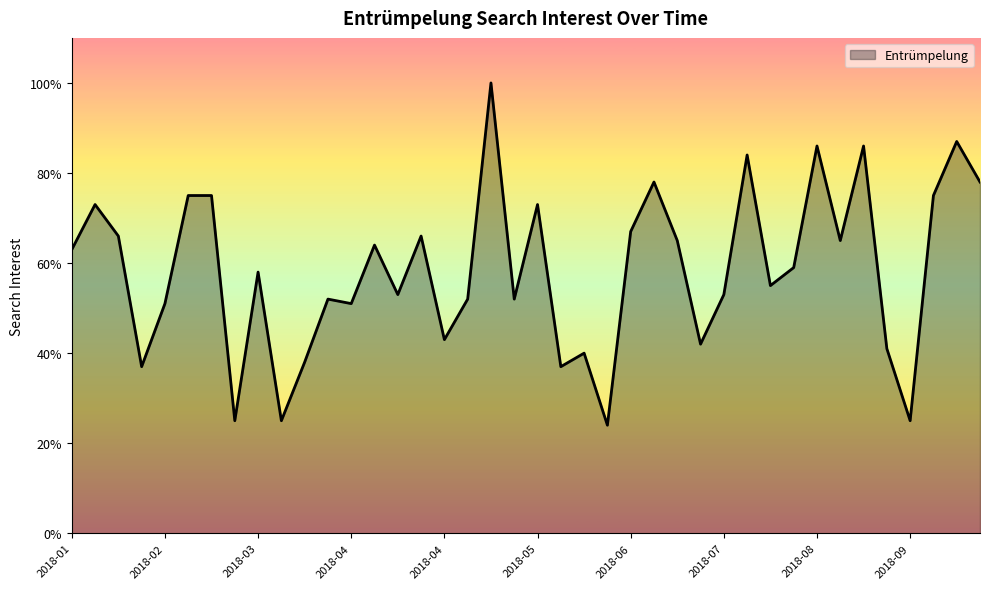

What is the greatest value displayed?

100